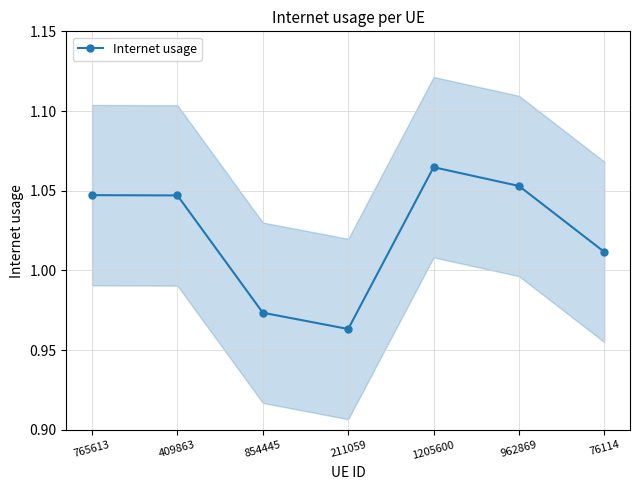

What is the difference between the maximum and second lowest values?

0.1